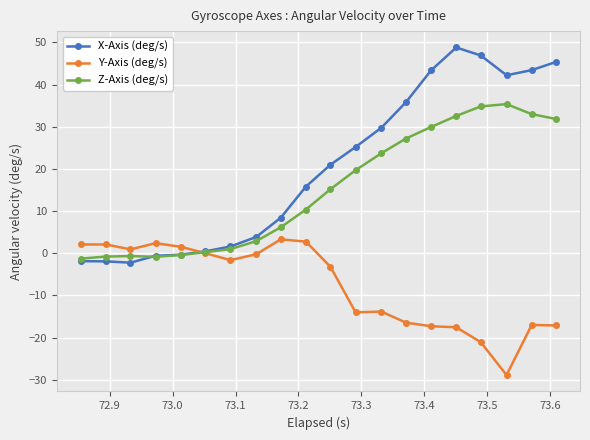

What is the value of the Y-Axis (deg/s) point at the 10th from the left?

2.8